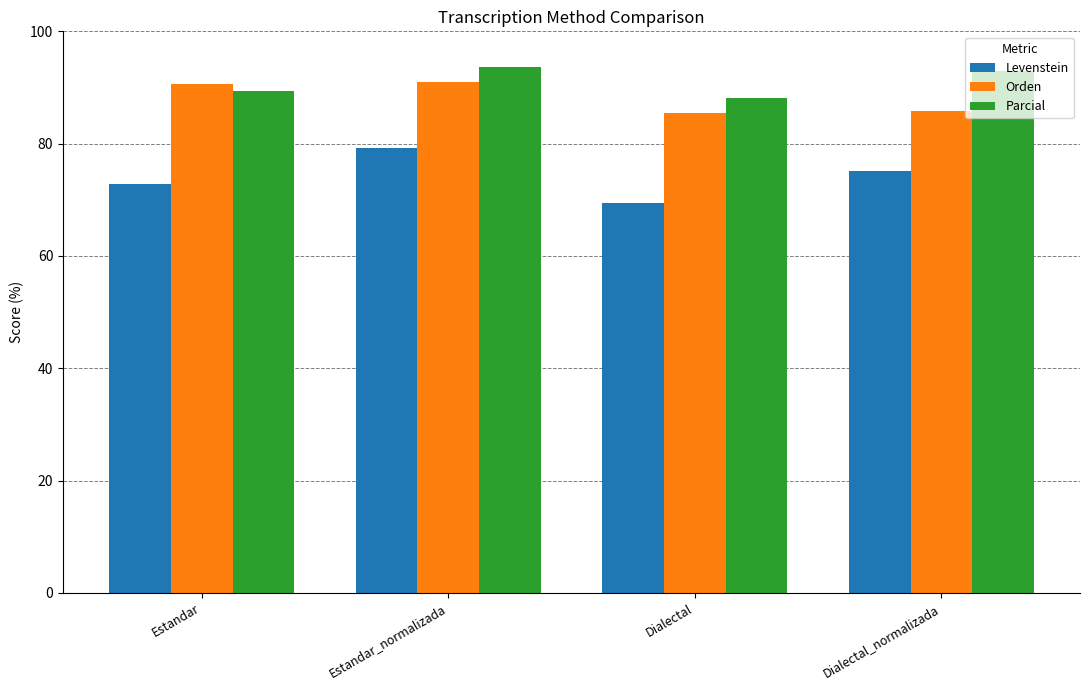

Count the number of data series in this chart.

3